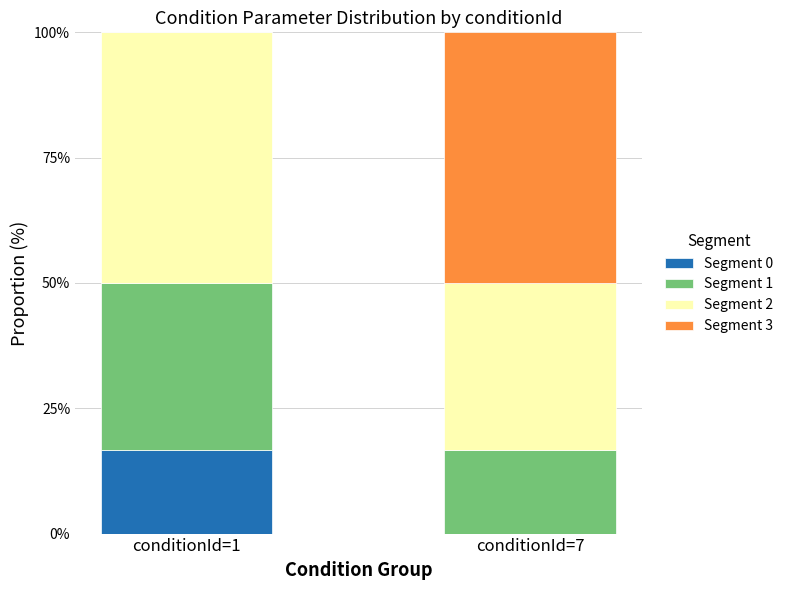

What is the sum of all Segment 0 values?

16.7